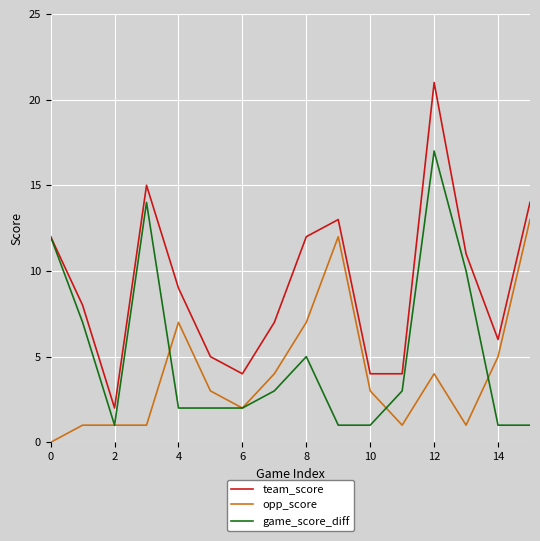

Which series has the widest spread of values?

team_score